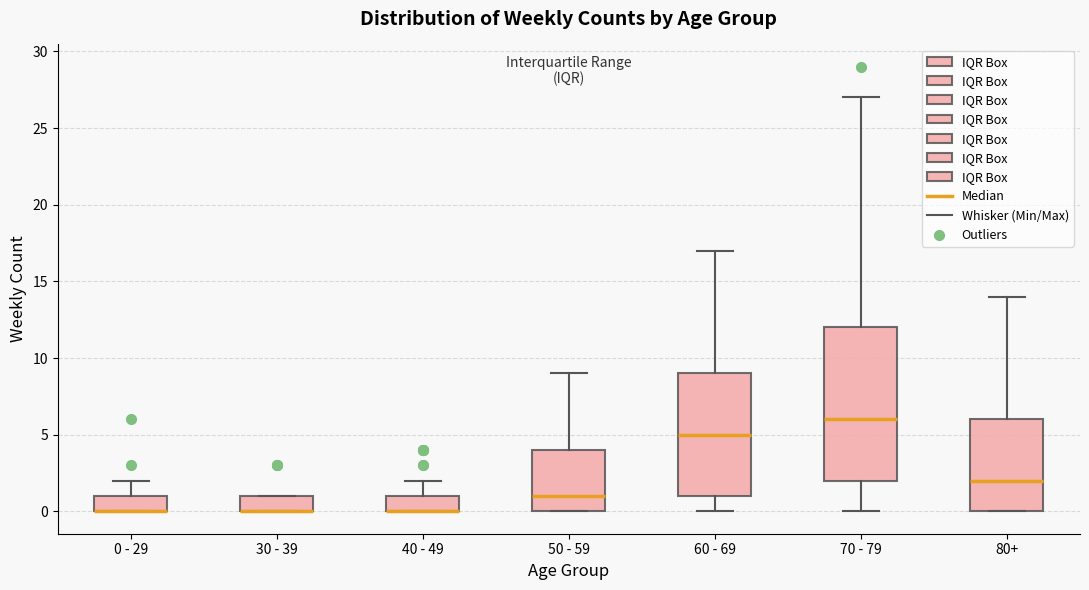

Comparing the boxes themselves (not the whiskers), which one is the tallest?

70 - 79